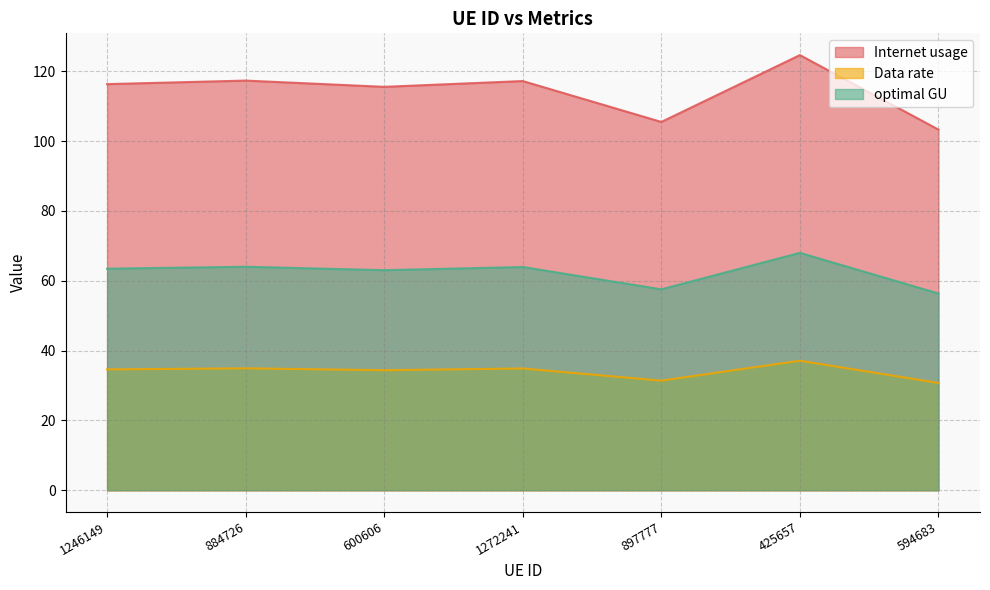

What is the sum of the optimal GU values at 425657 and 1272241?

131.9